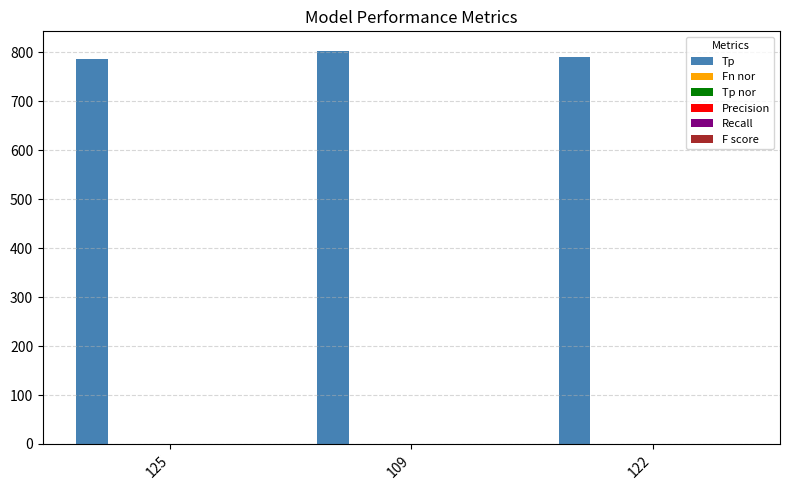

What is the greatest value displayed?

803.0